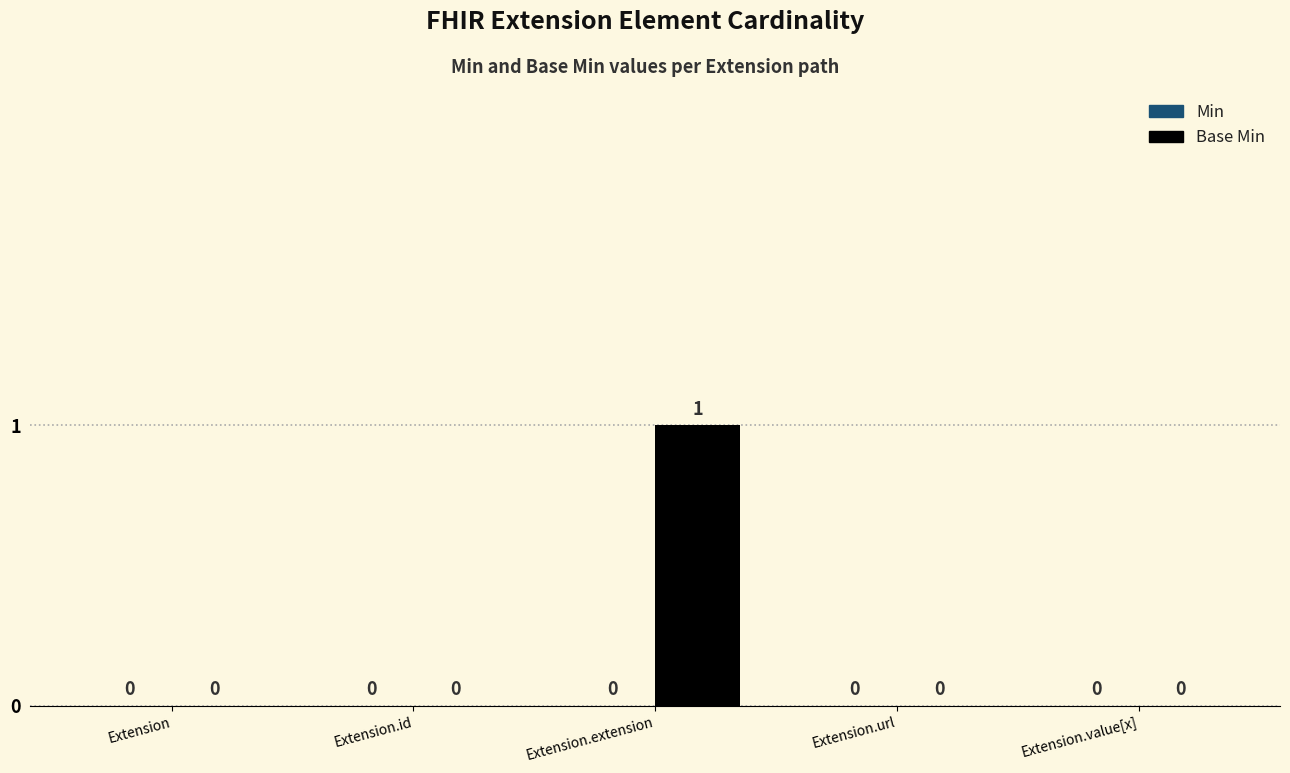

The value at Extension.value[x] is 0. True or false?

True